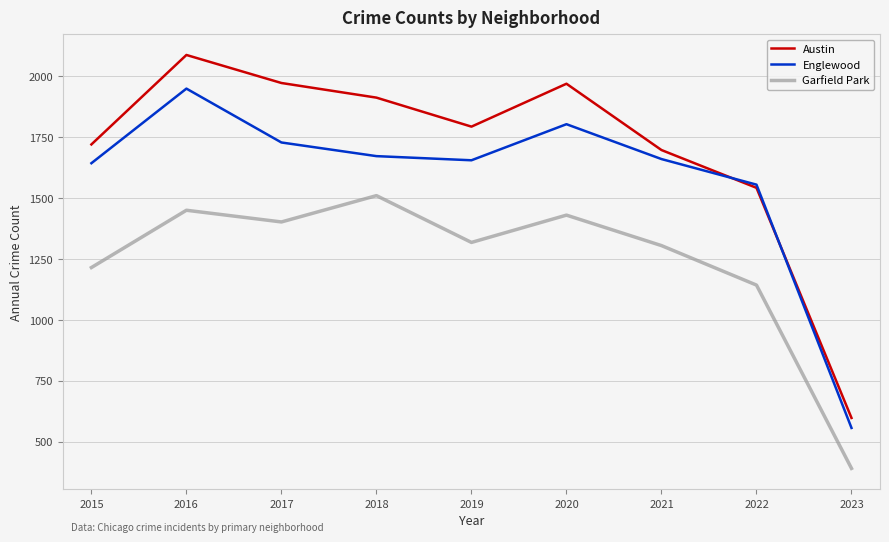

What is the maximum value shown in the chart?

2086